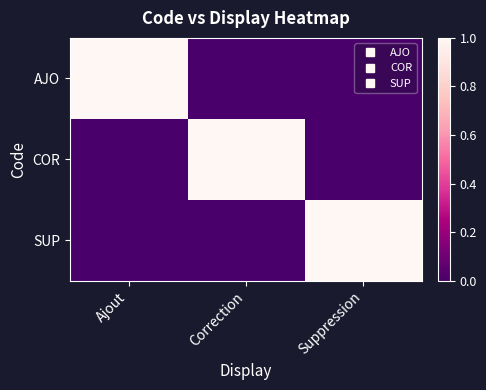

Reading left to right, extract all data points from this chart.

AJO: Ajout=1	Correction=0	Suppression=0
COR: Ajout=0	Correction=1	Suppression=0
SUP: Ajout=0	Correction=0	Suppression=1